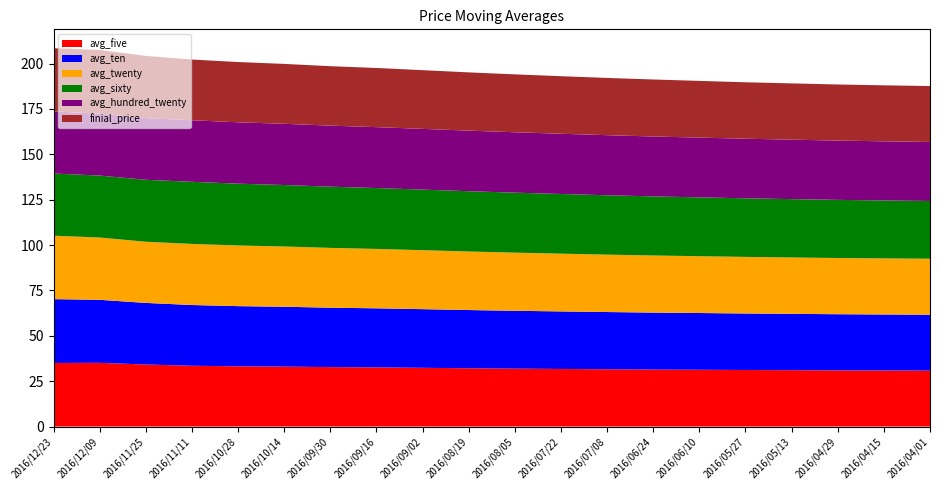

Reading left to right, list all the values displayed in this chart.

avg_five: 35.0	35.1	34.2	33.5	33.2	33.0	32.8	32.6	32.4	32.1	31.9	31.7	31.6	31.4	31.3	31.1	31.1	30.9	30.9	30.8
avg_ten: 35.2	34.7	33.9	33.5	33.1	33.0	32.7	32.5	32.3	32.1	31.9	31.7	31.5	31.4	31.3	31.1	31.0	30.9	30.9	30.8
avg_twenty: 34.9	34.3	33.7	33.7	33.4	33.2	33.0	32.7	32.5	32.2	32.0	31.8	31.6	31.4	31.3	31.2	31.1	31.0	30.9	30.8
avg_sixty: 34.3	34.1	34.1	34.2	34.0	33.9	33.7	33.5	33.4	33.2	33.0	32.9	32.7	32.6	32.4	32.3	32.1	32.0	31.9	31.8
avg_hundred_twenty: 34.2	34.1	34.0	33.9	33.8	33.7	33.6	33.5	33.5	33.4	33.3	33.2	33.1	33.0	32.9	32.8	32.8	32.7	32.6	32.5
finial_price: 34.8	35.1	34.2	33.5	33.2	33.0	32.8	32.6	32.4	32.1	31.9	31.7	31.6	31.4	31.2	31.1	31.0	30.9	30.9	30.8